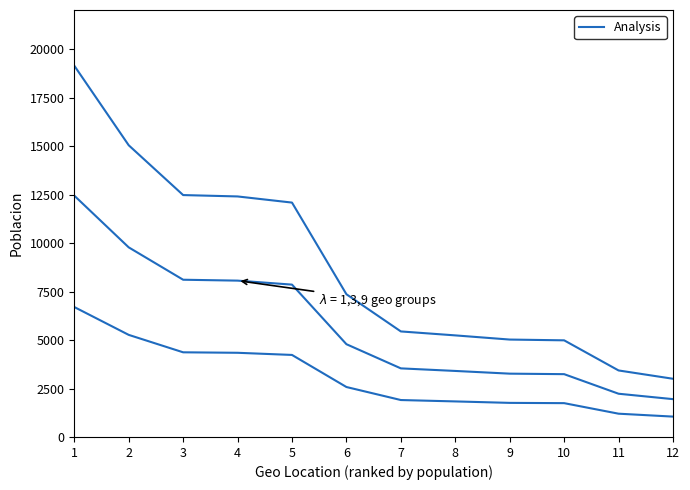

List the labels in order of value, largest first.

1, 2, 3, 4, 5, 6, 7, 8, 9, 10, 11, 12